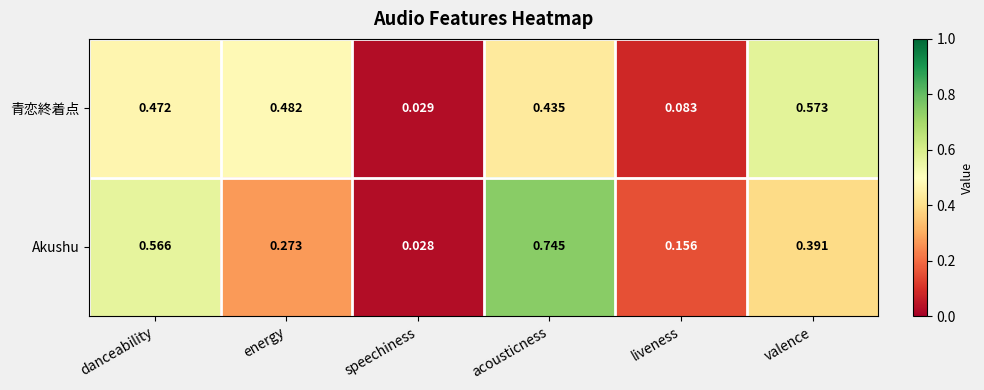

Which category has the lowest value in the Akushu series?

speechiness